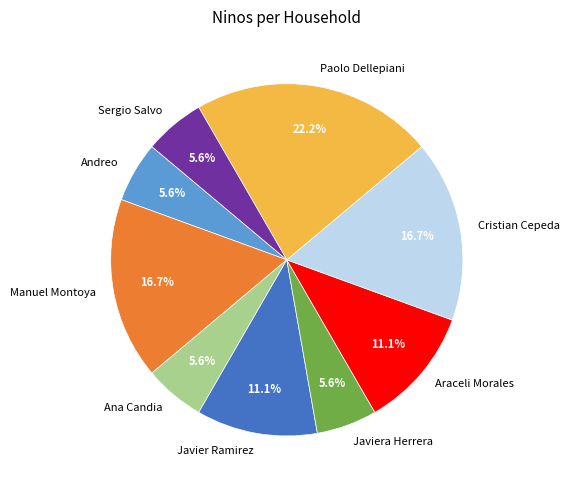

Is Paolo Dellepiani the majority of the pie?

No